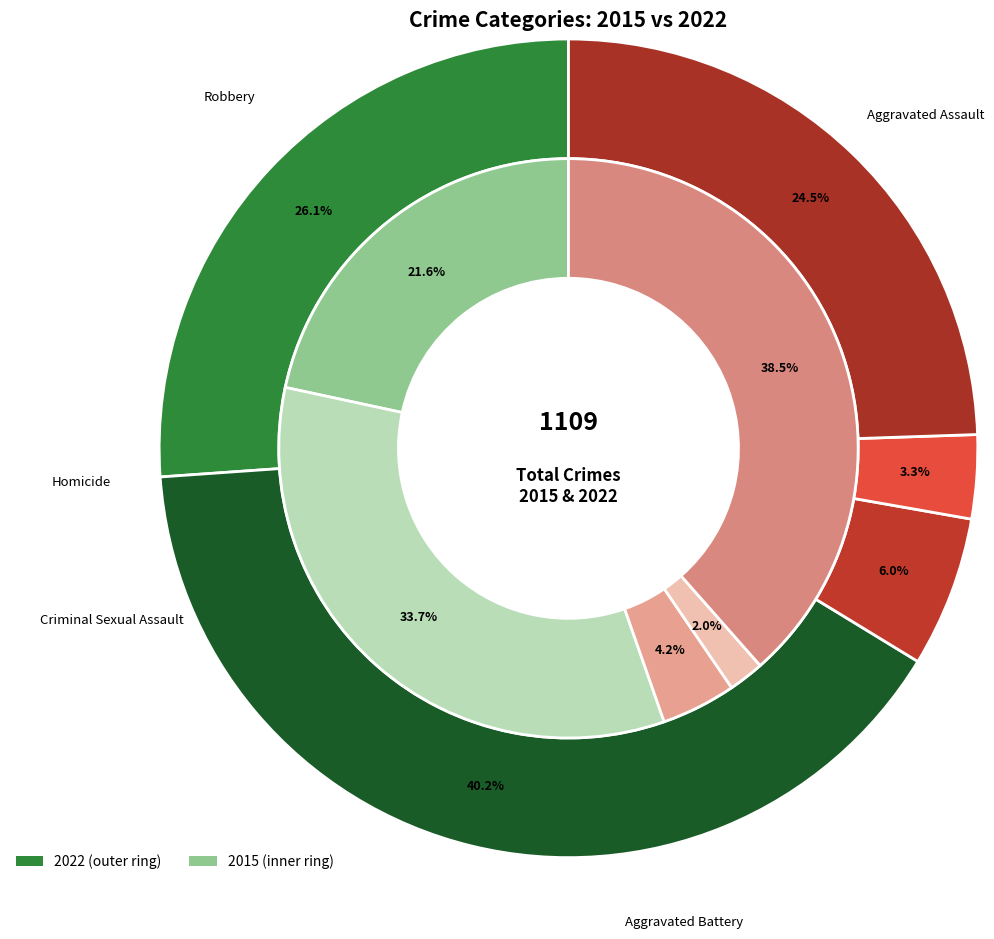

How many slices are in this pie chart?

5